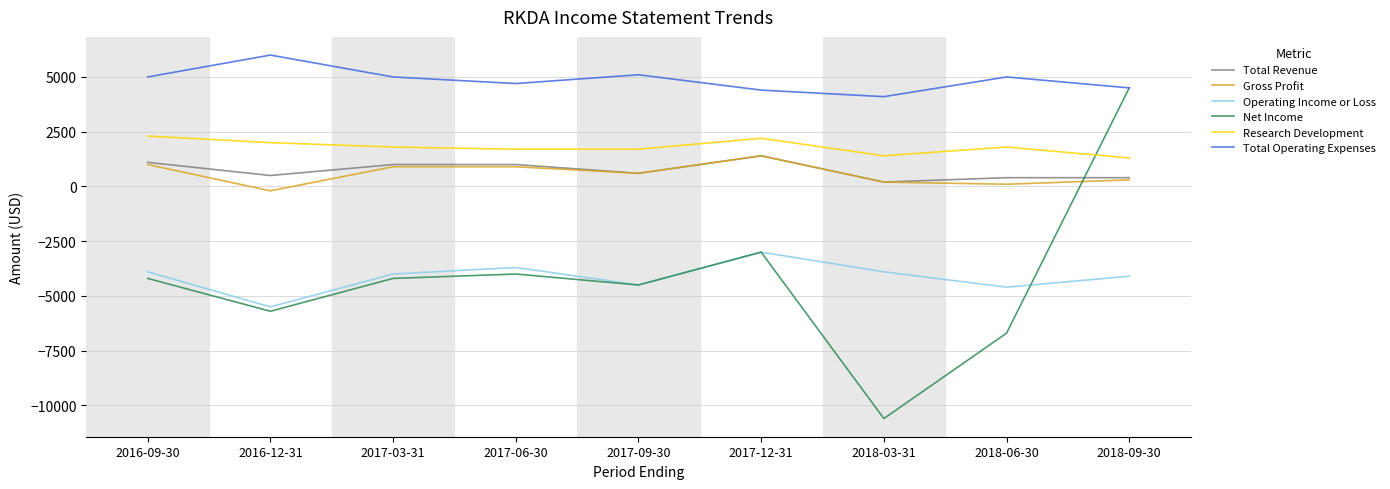

What is the average value of the Research Development series?

1800